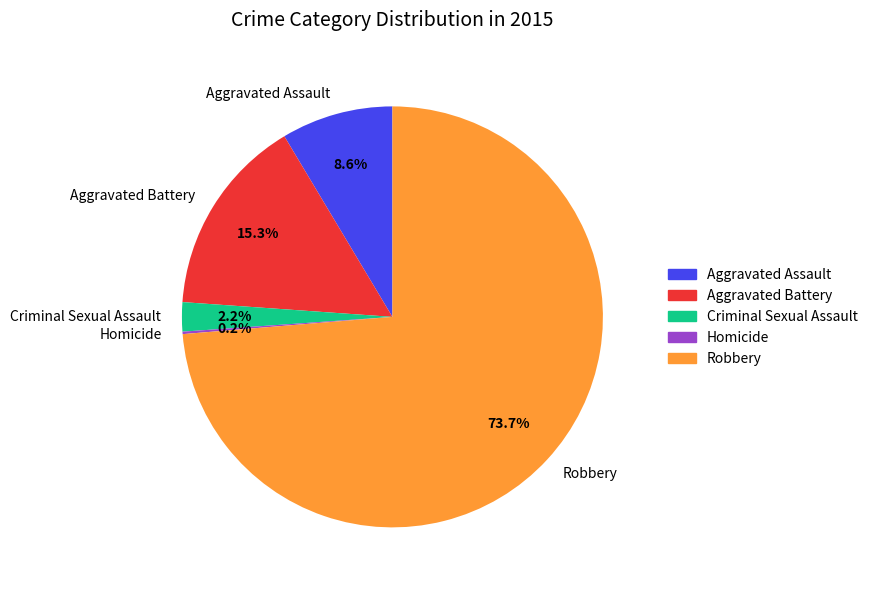

Which slice represents more than half of the pie?

Robbery